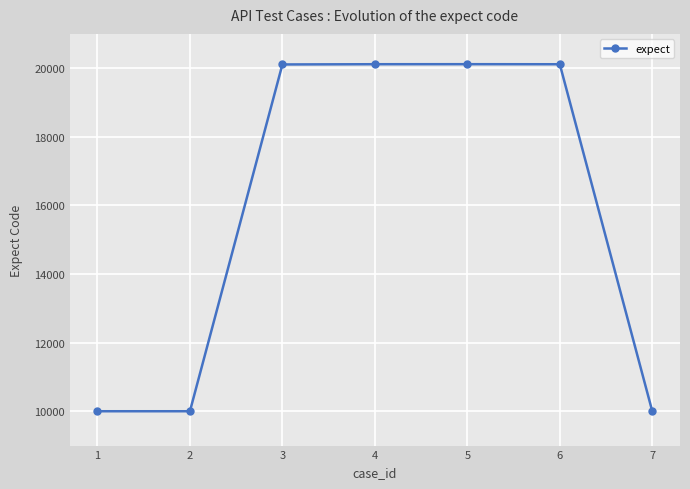

What is the difference between the values at 4 and 7?

10115